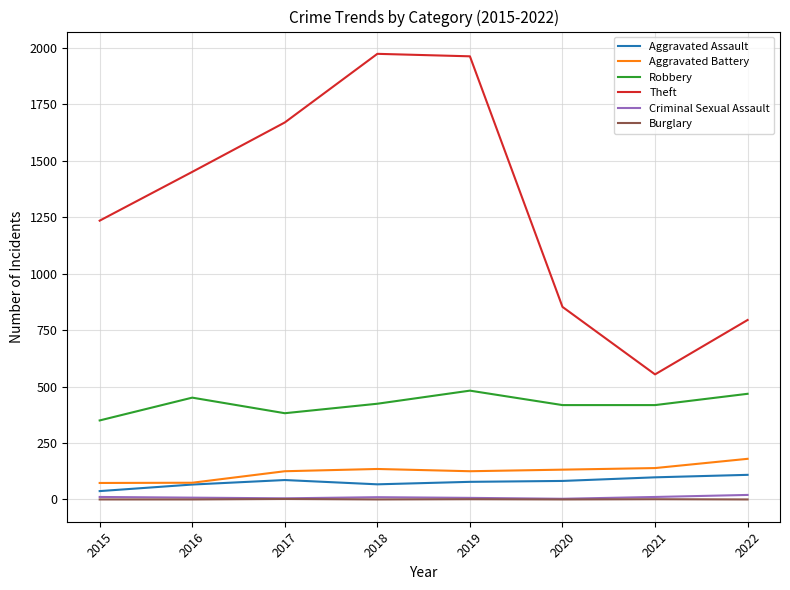

Is the value of Theft at 2022 greater than the value of Aggravated Battery at 2021?

Yes